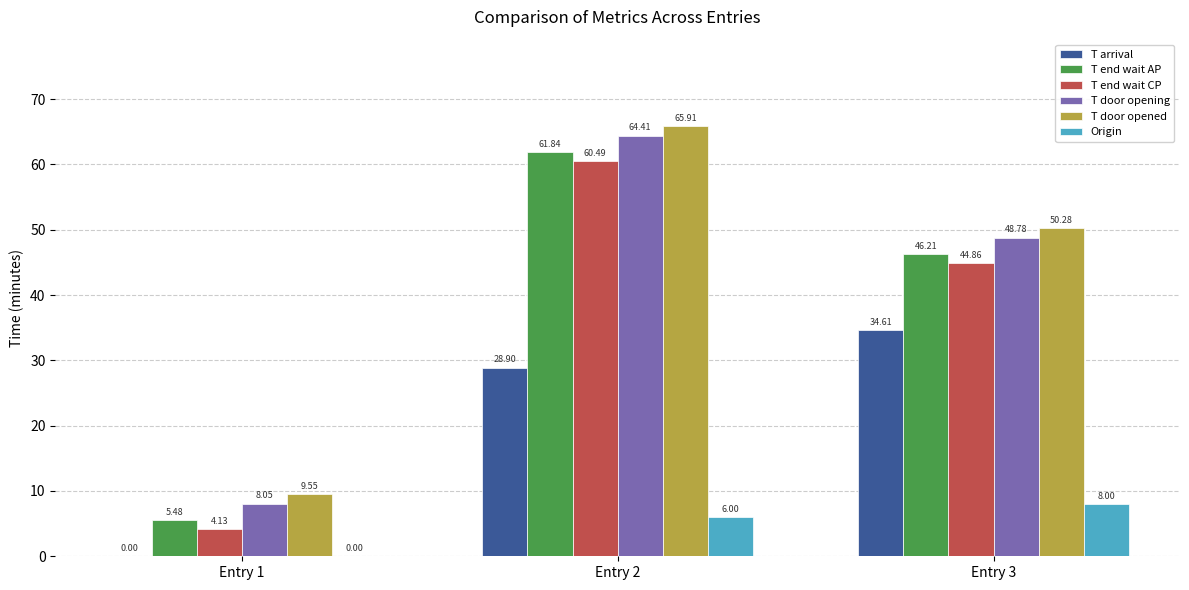

Which series has the largest total across all categories?

T door opened